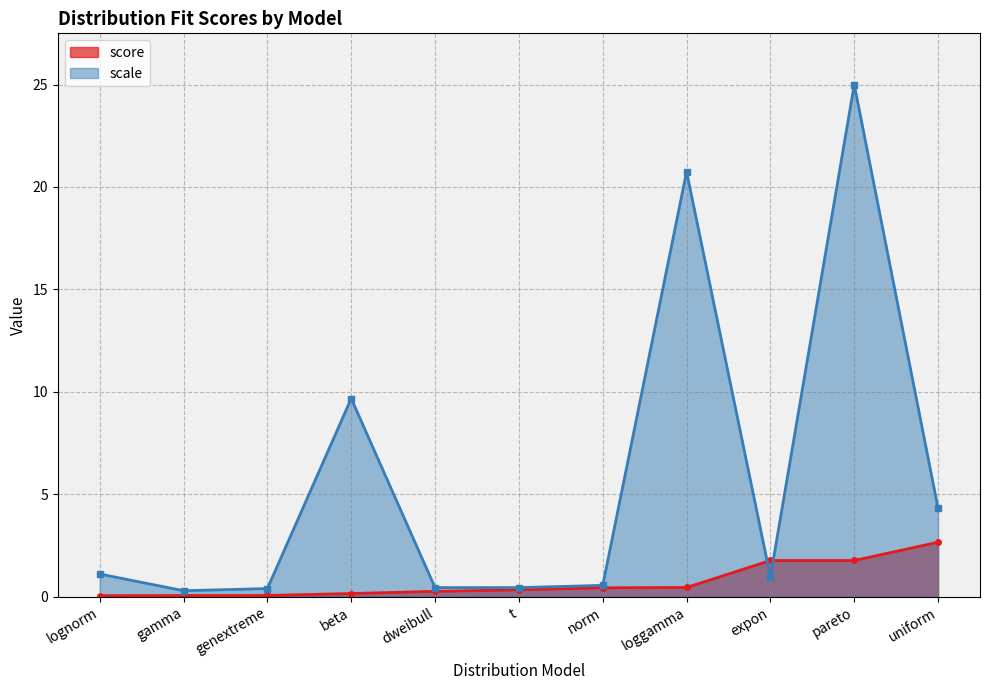

True or false: there are more than 2 points higher than both neighbors.

False